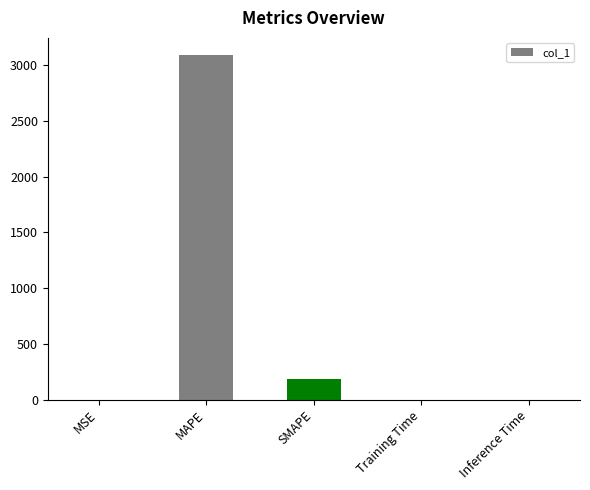

Between Training Time and SMAPE, which is larger?

SMAPE